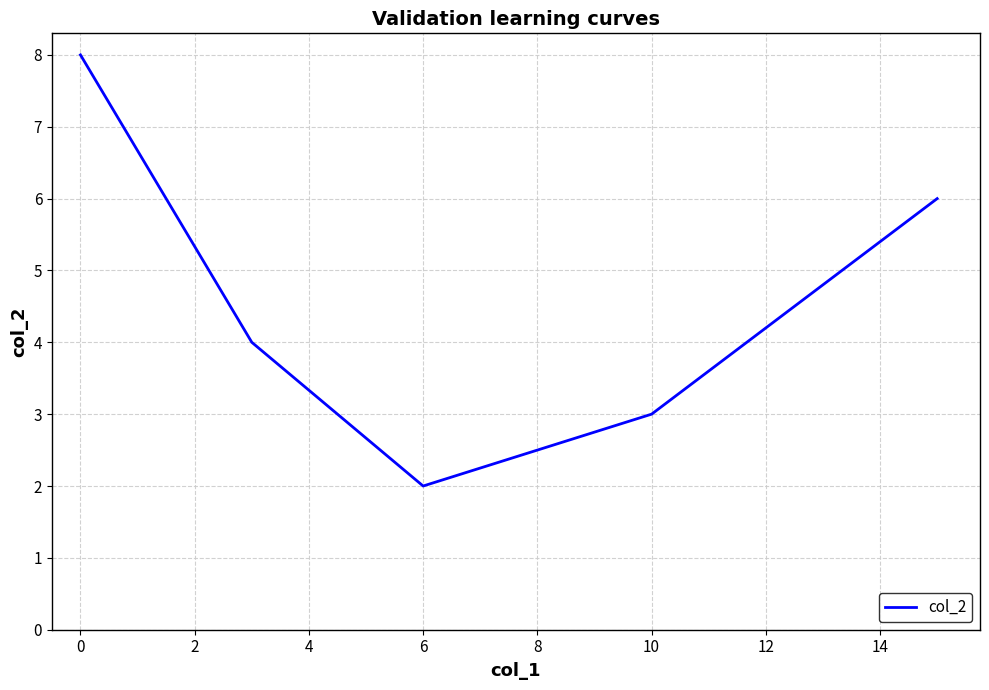

What is the difference between the maximum and minimum values?

6